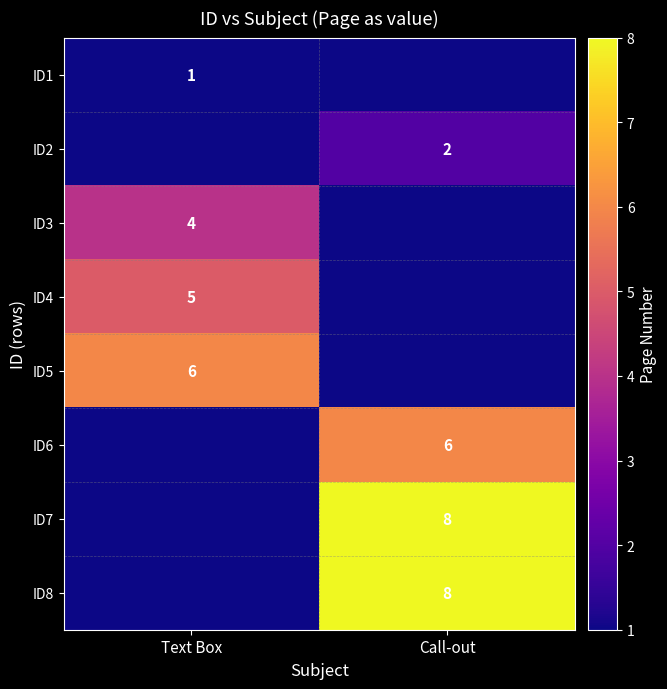

The value of ID7 at Call-out is 8. True or false?

True